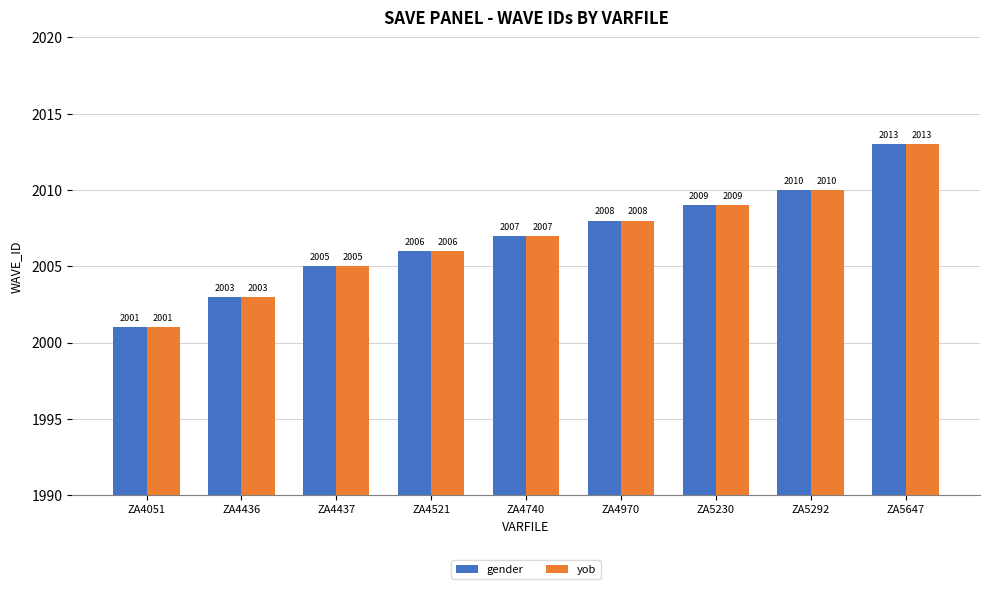

What value does the gender series have at ZA5292, to the nearest 5?

2010